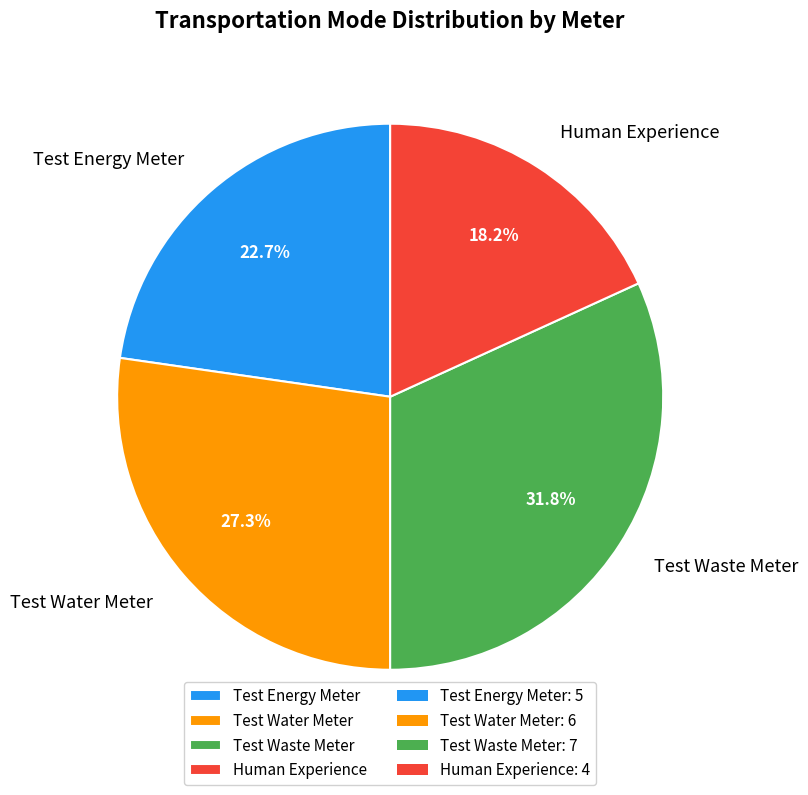

Which category has the smallest portion of the pie?

Human Experience